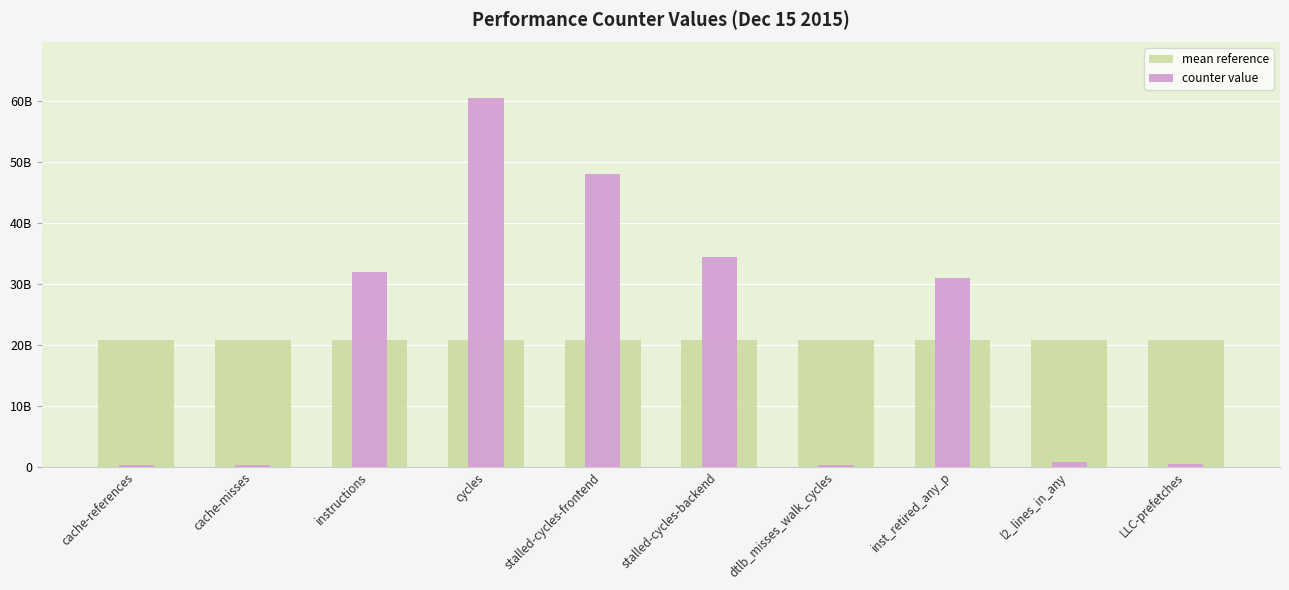

Which has a higher value, stalled-cycles-frontend or LLC-prefetches?

stalled-cycles-frontend